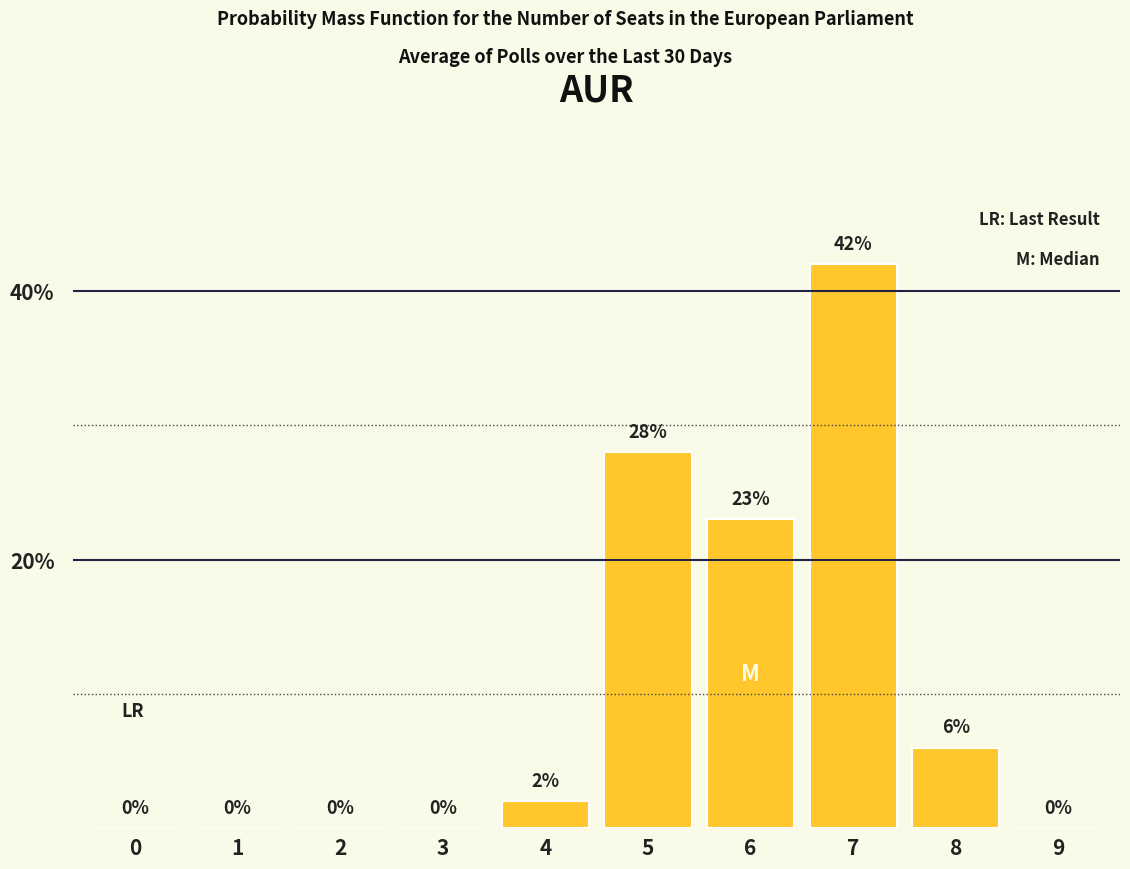

Reading left to right, extract all data points from this chart.

0	0	0	0	2	28	23	42	6	0